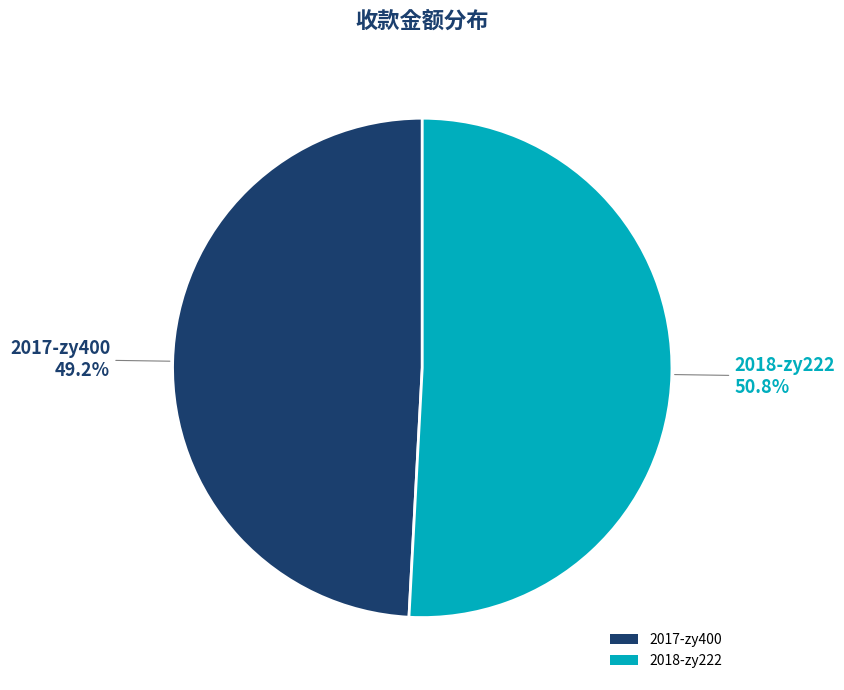

What is the smallest slice in the pie chart?

2017-zy400